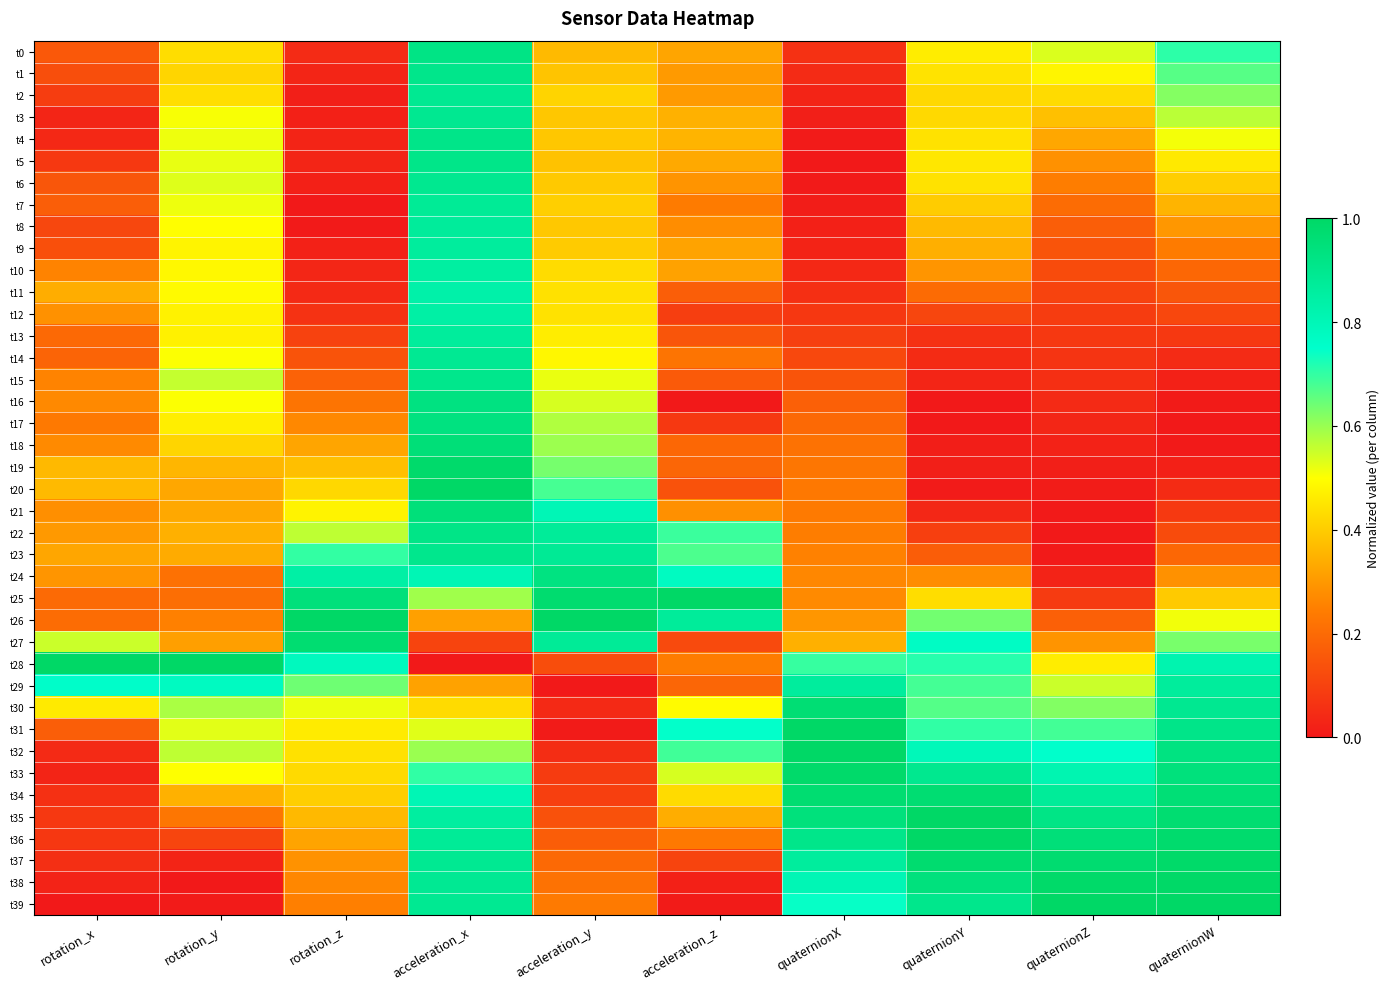

At rotation_y, list the series in order from smallest to largest.

t38, t39, t37, t36, t25, t24, t35, t26, t27, t20, t21, t23, t22, t34, t19, t1, t18, t0, t2, t17, t13, t12, t9, t10, t11, t8, t33, t14, t16, t3, t7, t4, t5, t31, t6, t15, t32, t30, t29, t28